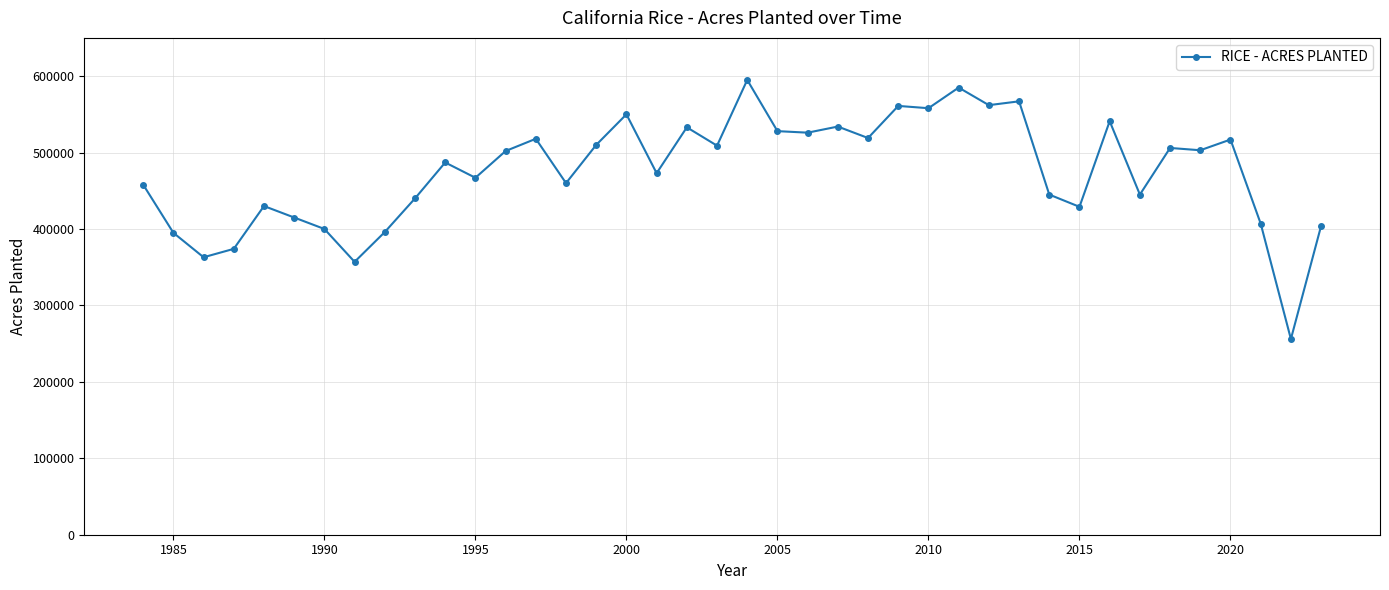

How many values are below 502000?

20